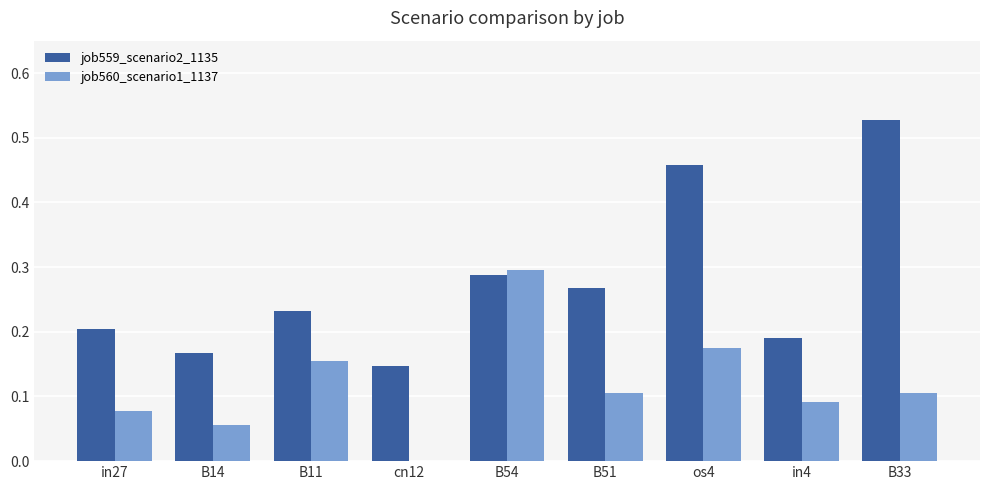

What is the sum of all job559_scenario2_1135 values?

2.5